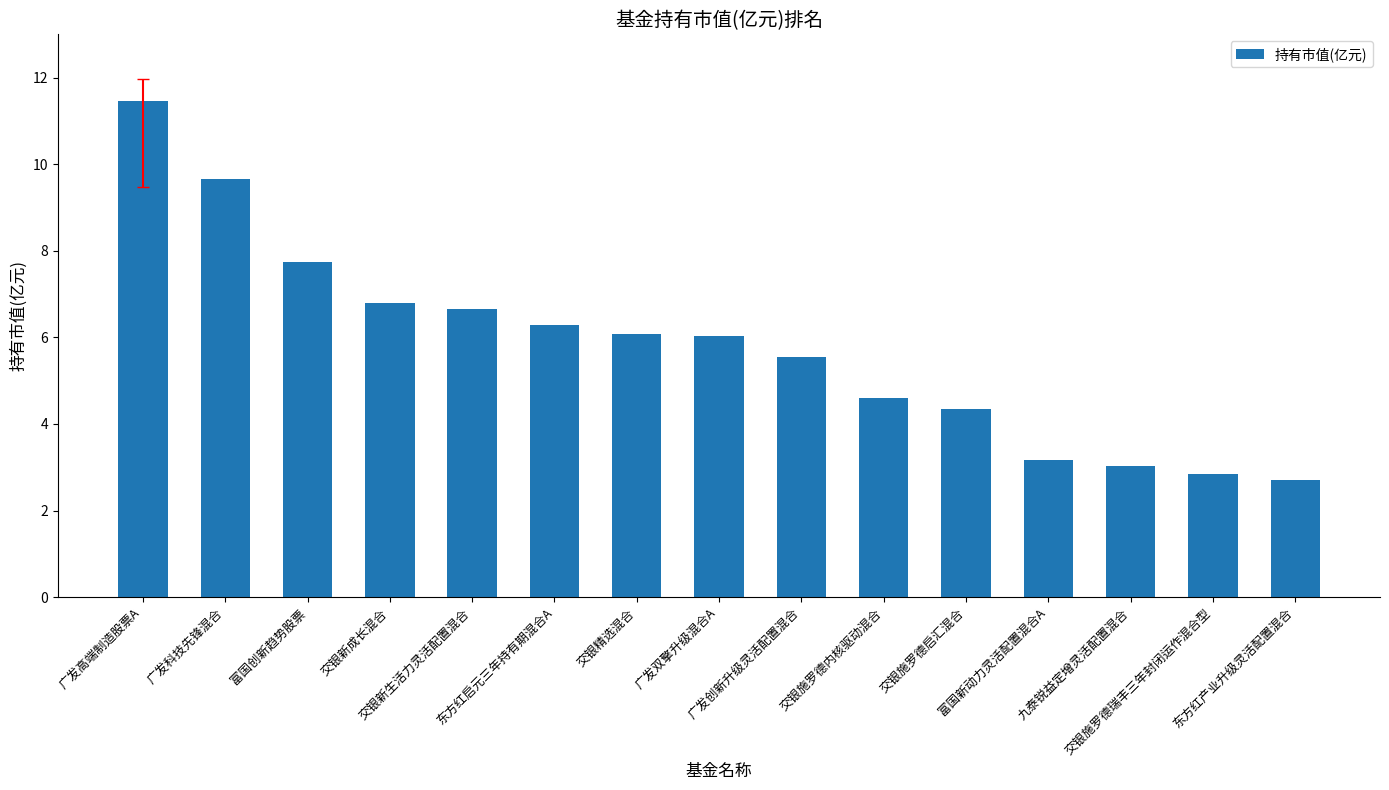

What is the difference between the values at 富国新动力灵活配置混合A and 广发创新升级灵活配置混合?

2.4